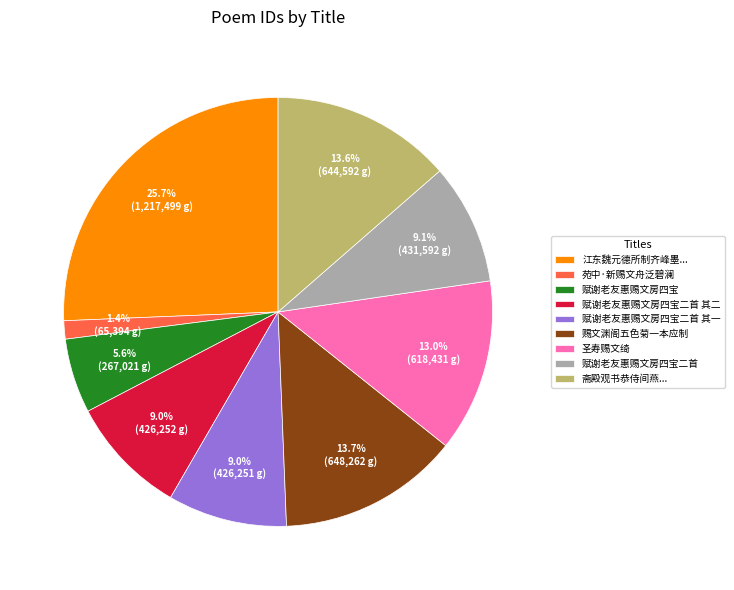

To the nearest percent, what is the difference between the largest and smallest slice percentages?

24%